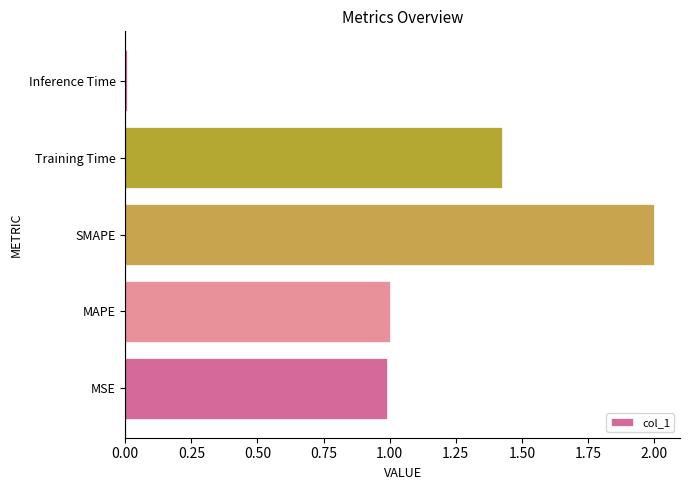

Are the bars horizontal?

Yes